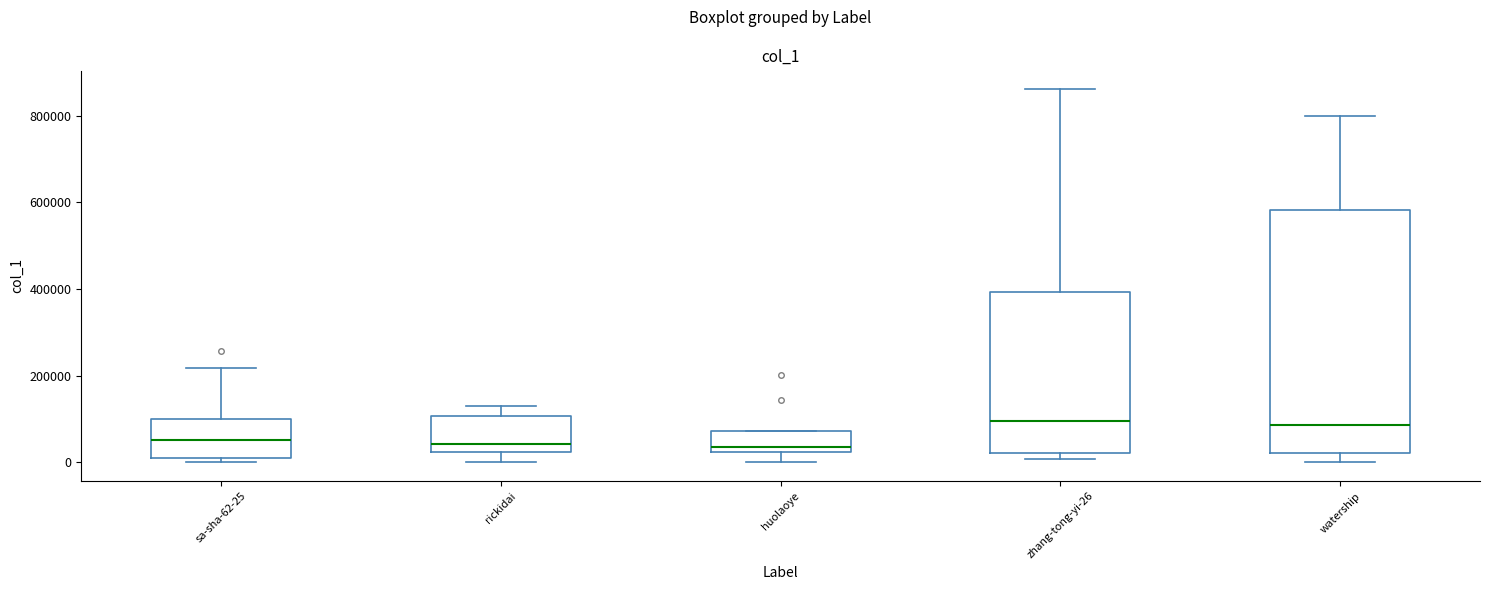

Reading left to right, read every box against the y-axis: the position of its median line, the range the box covers, and the ends of its whiskers. The values are not printed on the chart, so give them approximately, as read against the axis.

sa-sha-62-25: median 60000, box 20000 to 100000, whiskers 0 to 220000
rickidai: median 40000, box 20000 to 100000, whiskers 0 to 140000
huolaoye: median 40000, box 20000 to 80000, whiskers 0 to 80000
zhang-tong-yi-26: median 100000, box 20000 to 400000, whiskers 0 to 860000
watership: median 80000, box 20000 to 580000, whiskers 0 to 800000